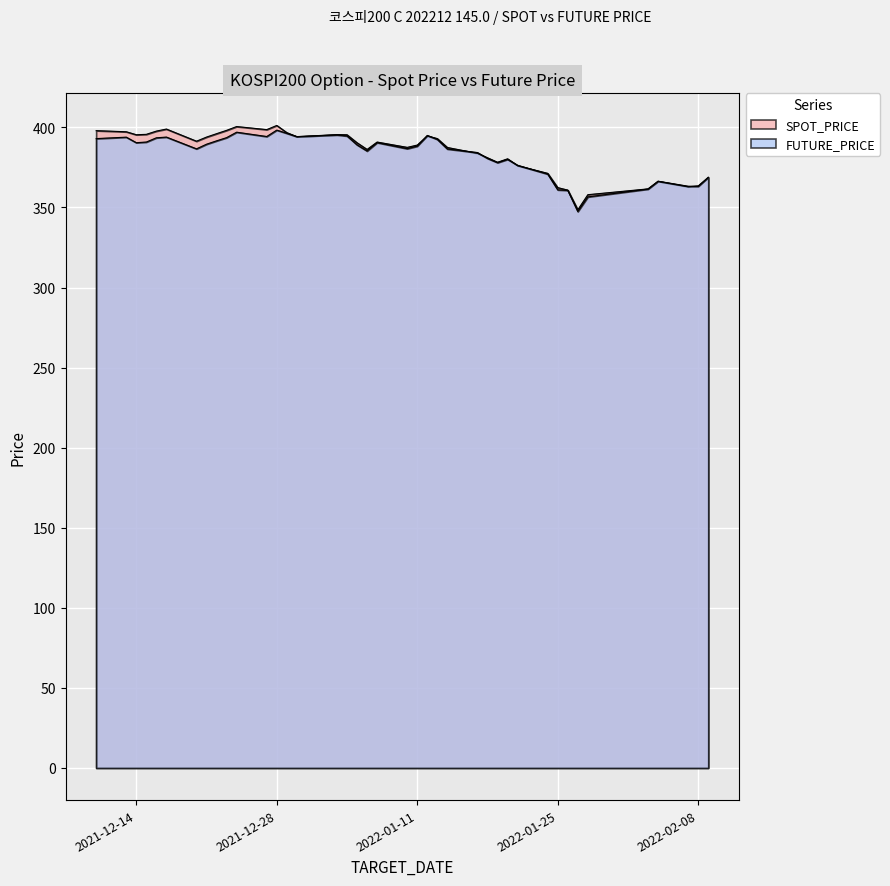

How many interior local valleys does the FUTURE_PRICE series have?

9